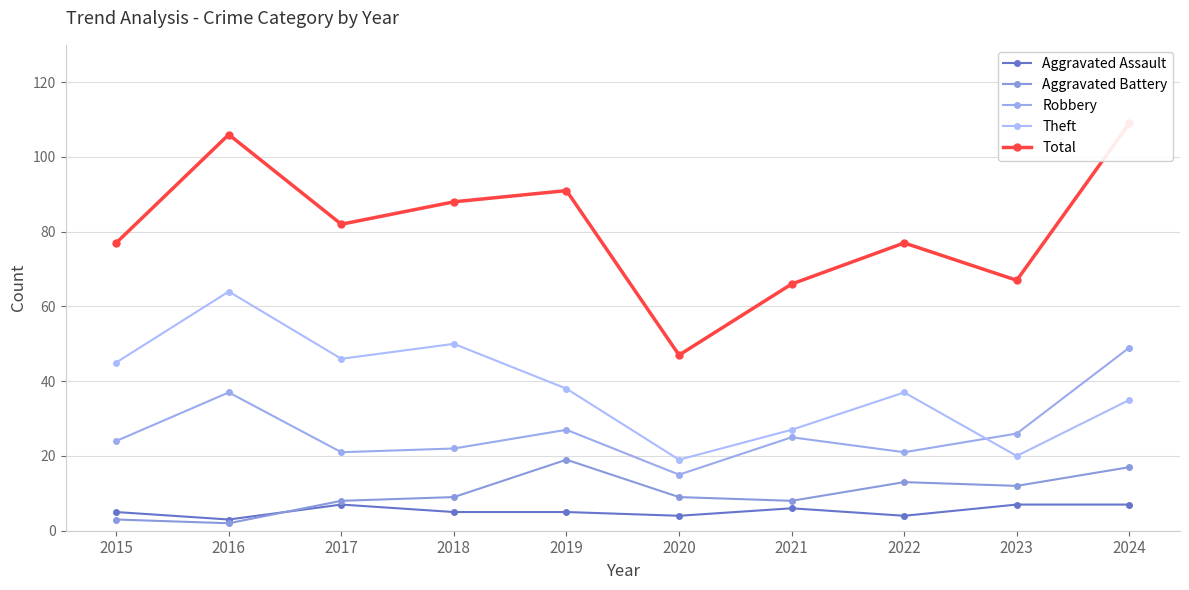

How many series are shown in this chart?

5